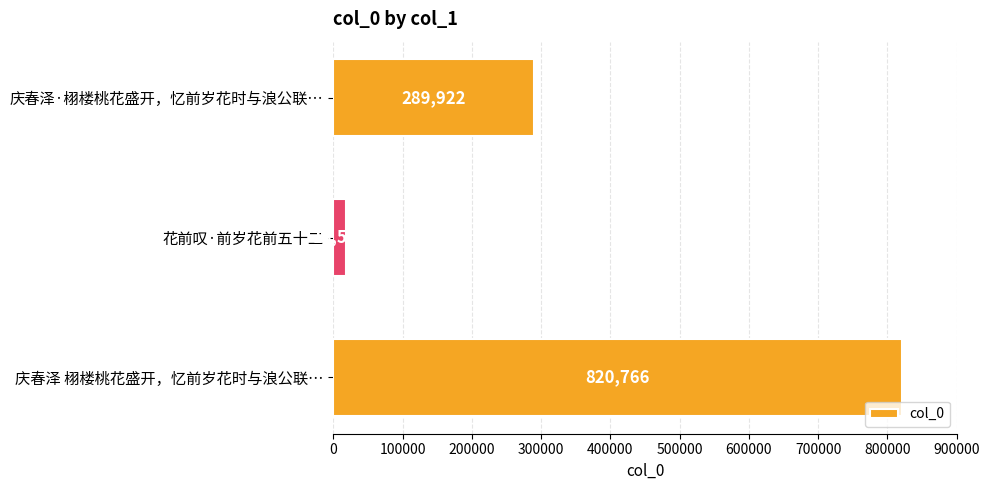

What is the value of the 3rd bar from the top?

820766